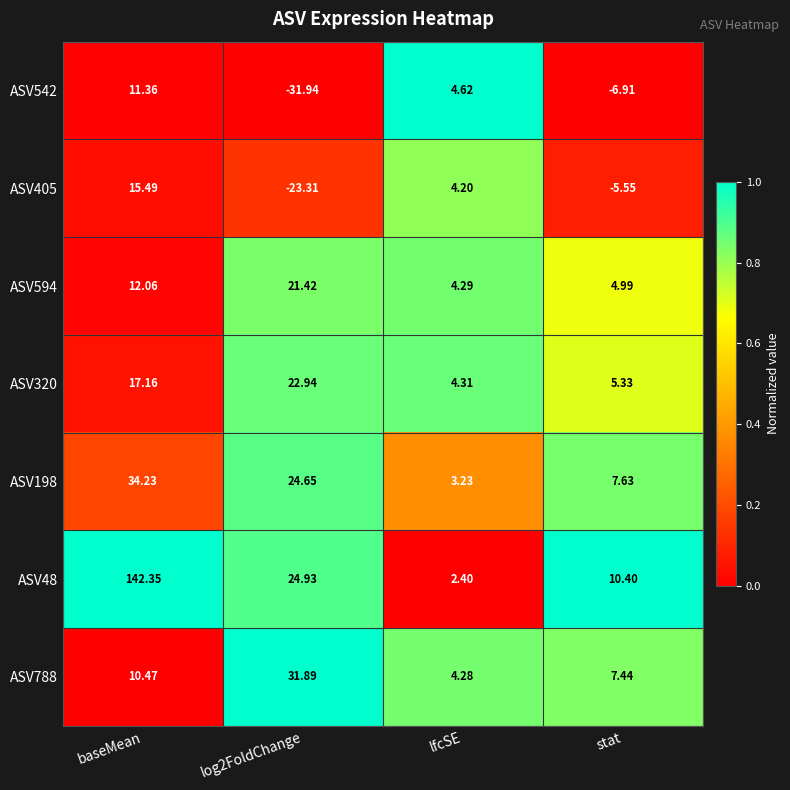

Which category has the lowest value in the ASV594 series?

lfcSE